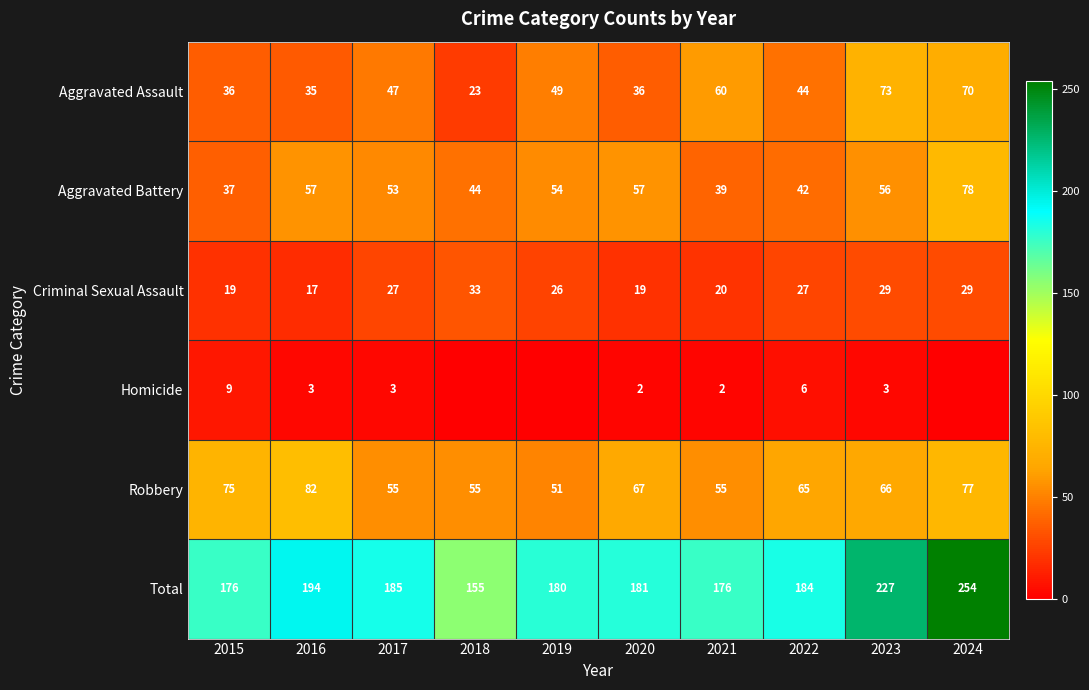

What is the sum of all Aggravated Assault values?

473